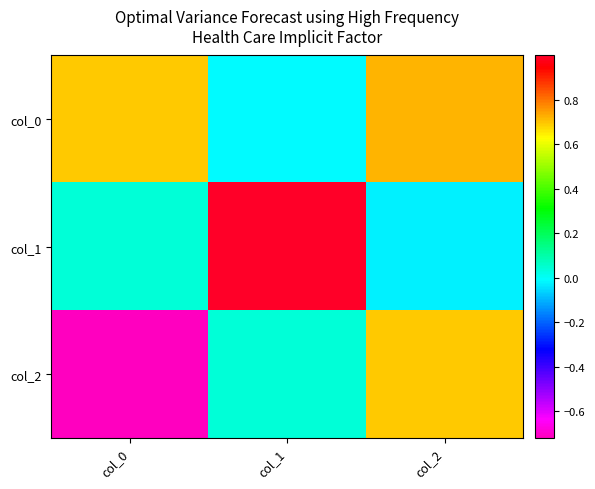

At which category does the chart reach its peak across all series?

col_1